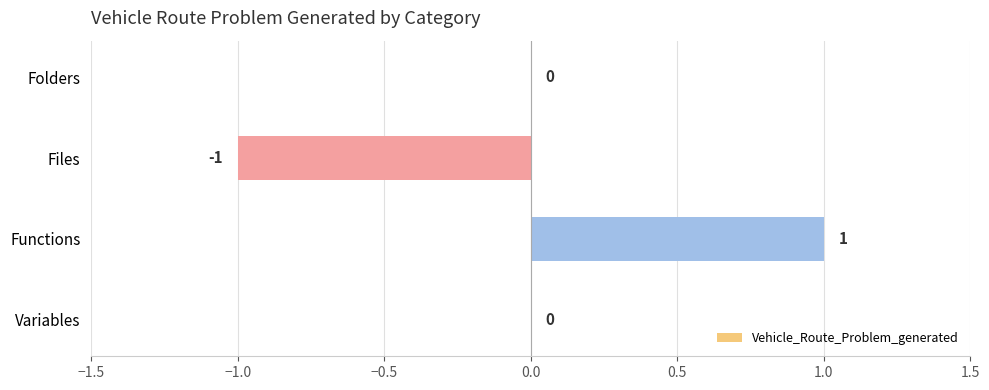

The value at Folders is 0. True or false?

True